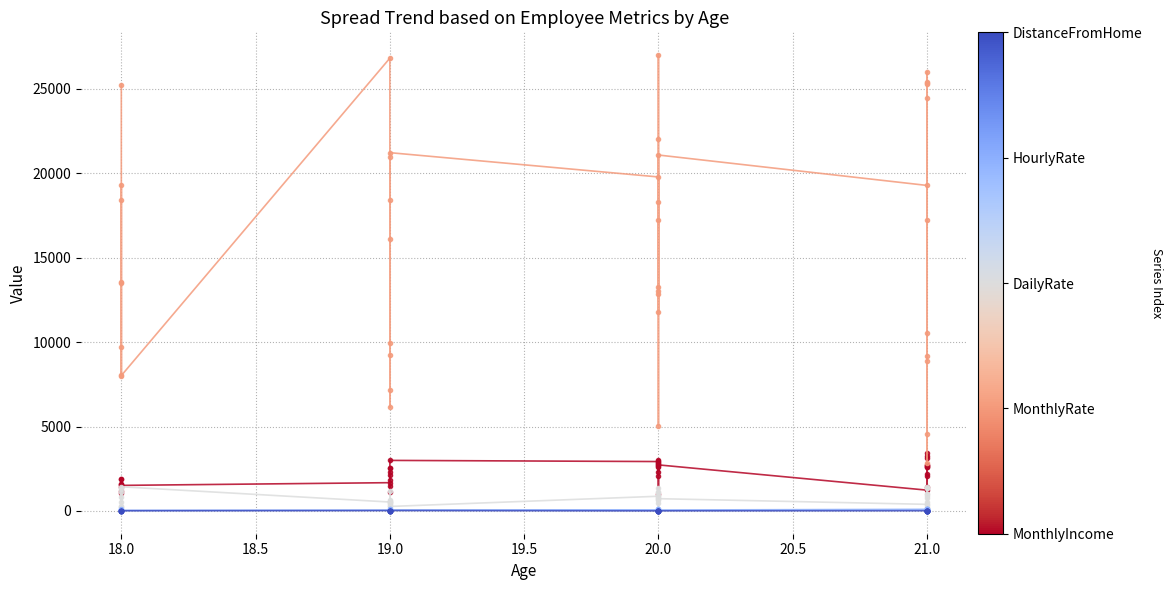

Which category has the lowest value across all series?

18.0